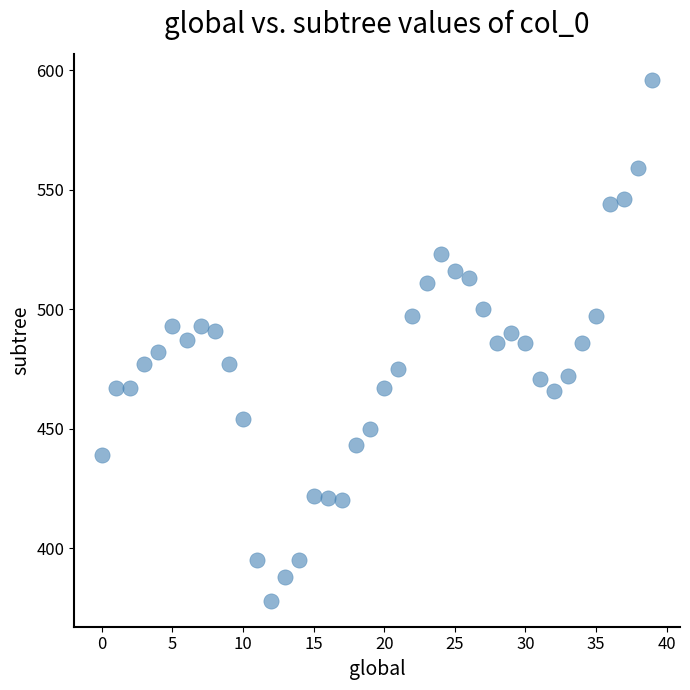

What is the range of Y values (max minus min)?

218